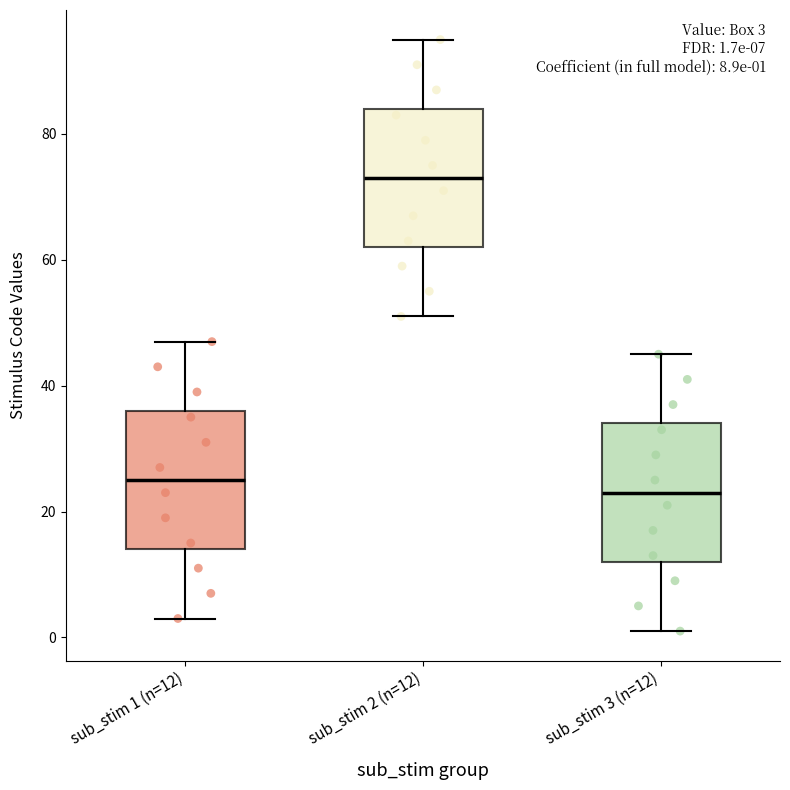

Which box's median line is the highest?

sub_stim 2 (n=12)